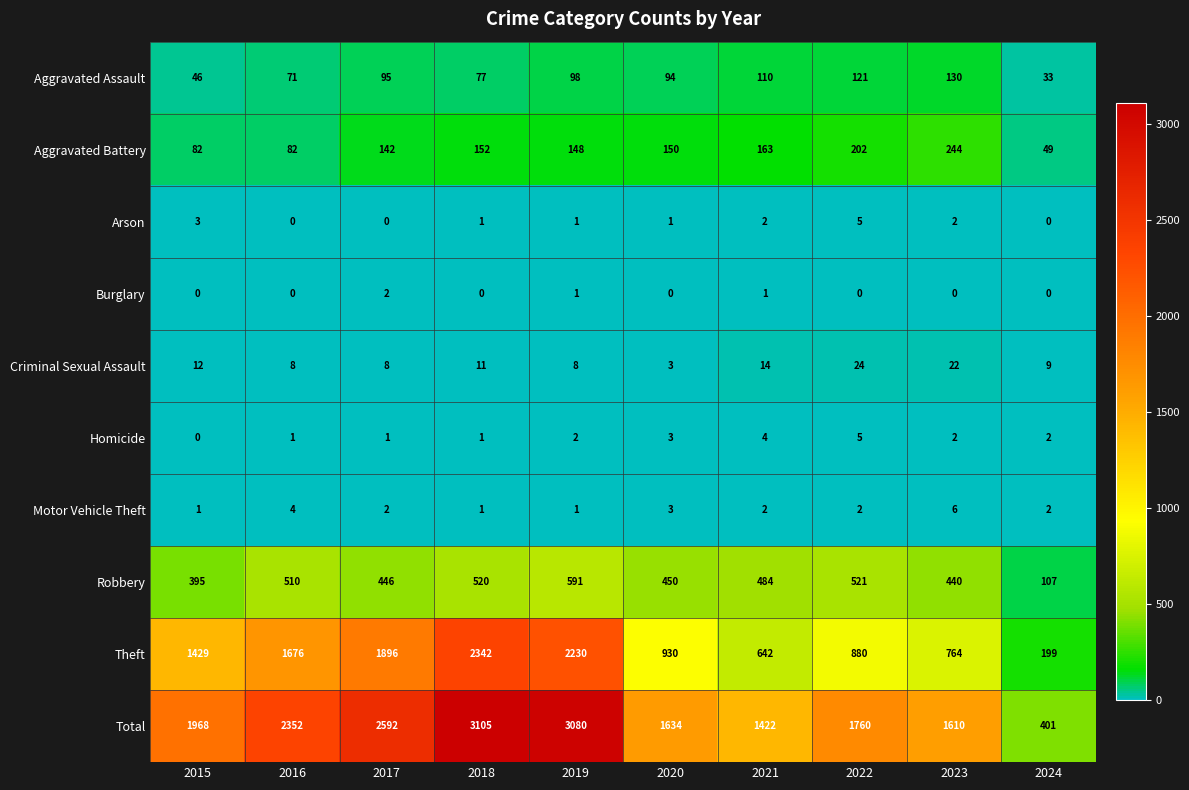

What is the total value across all series at 2023?

3220